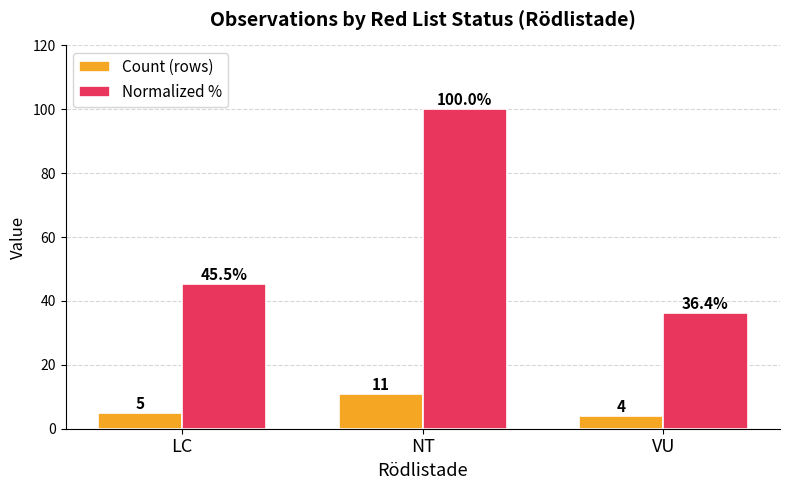

What position from the right is NT?

2